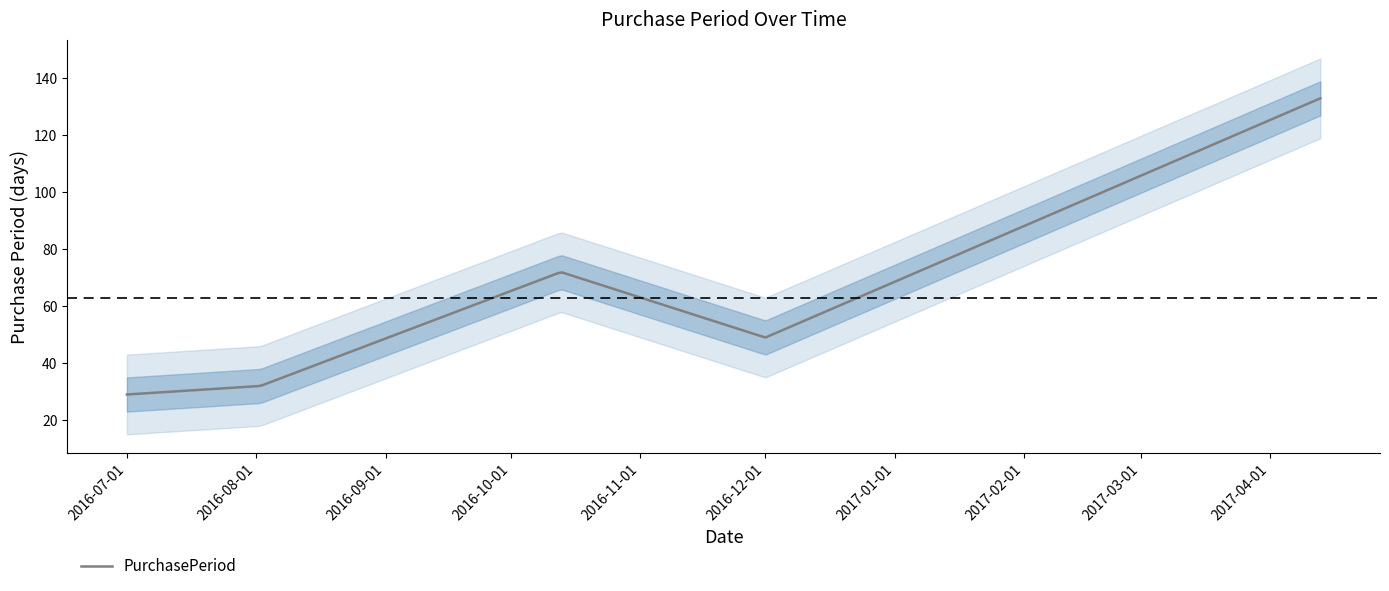

Reading left to right, extract all data points from this chart.

2016-07-01=29	2016-08-02=32	2016-10-13=72	2016-12-01=49	2017-04-13=133